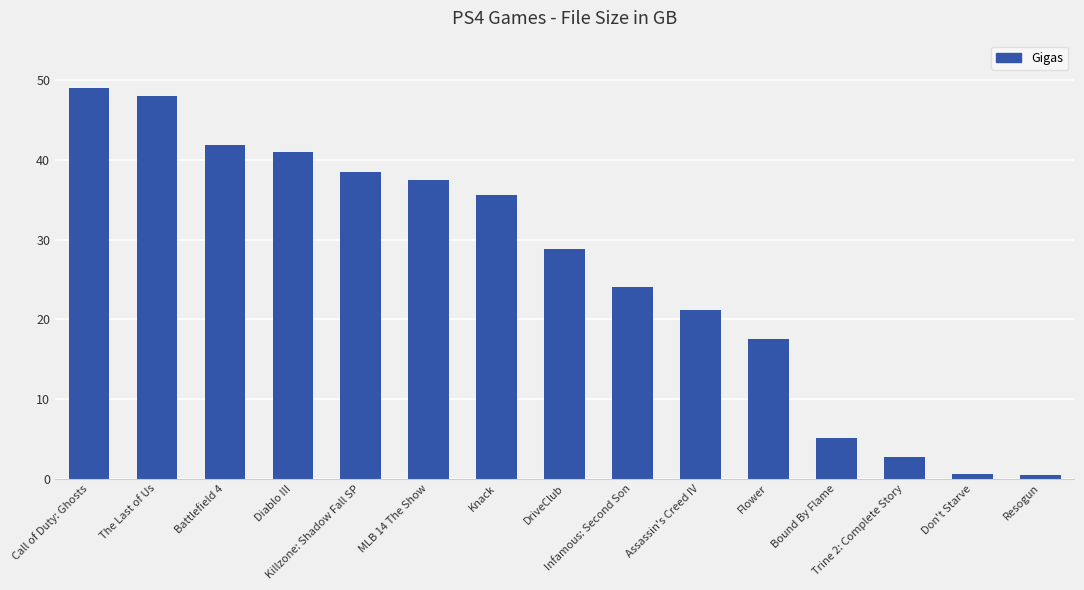

What is the sum of all values?

392.0